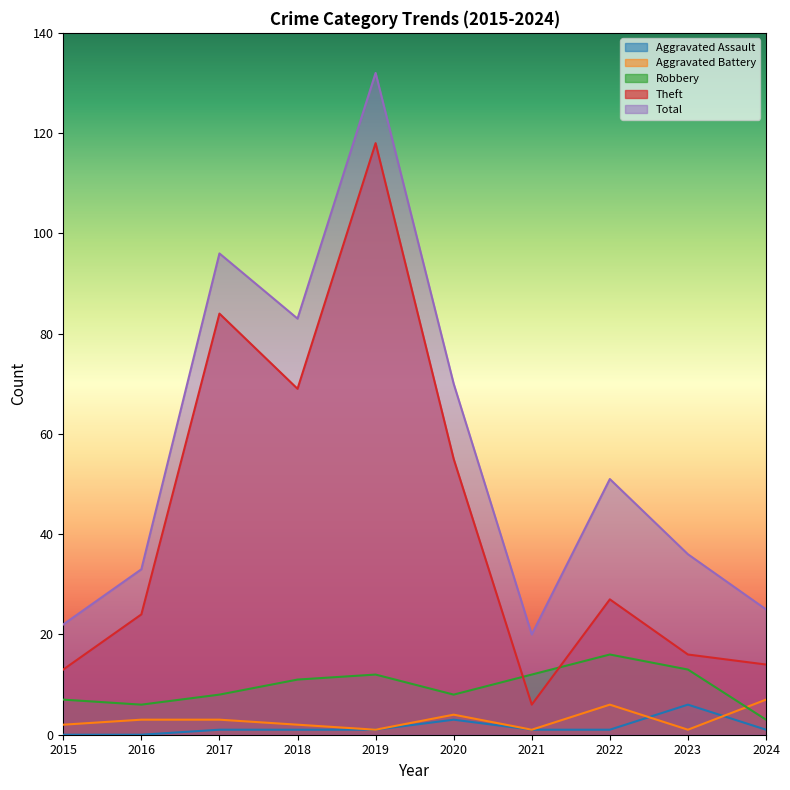

At how many categories does at least one series exceed 90?

2